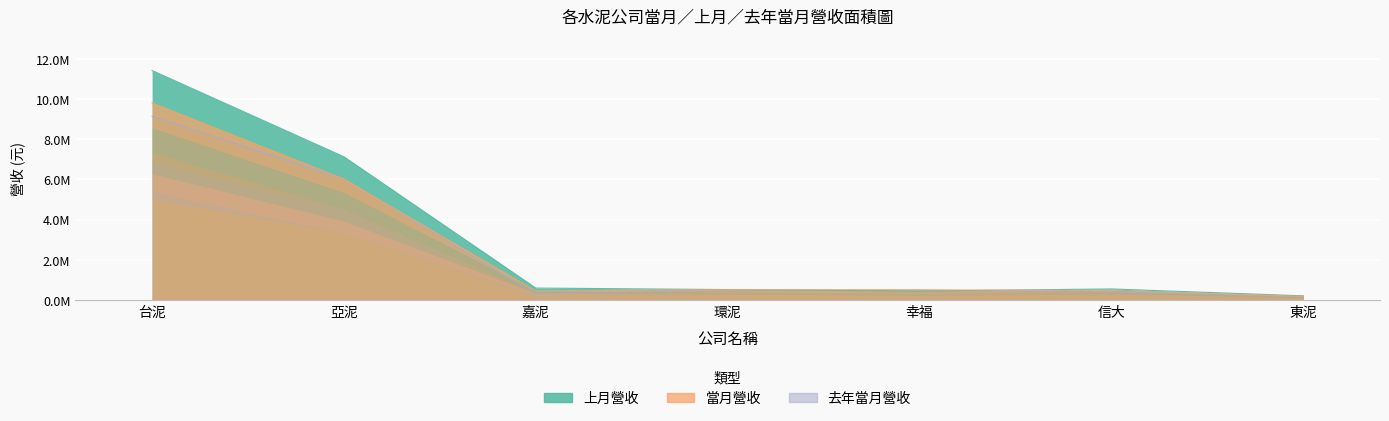

What is the average value of the 上月營收 series?

2977284